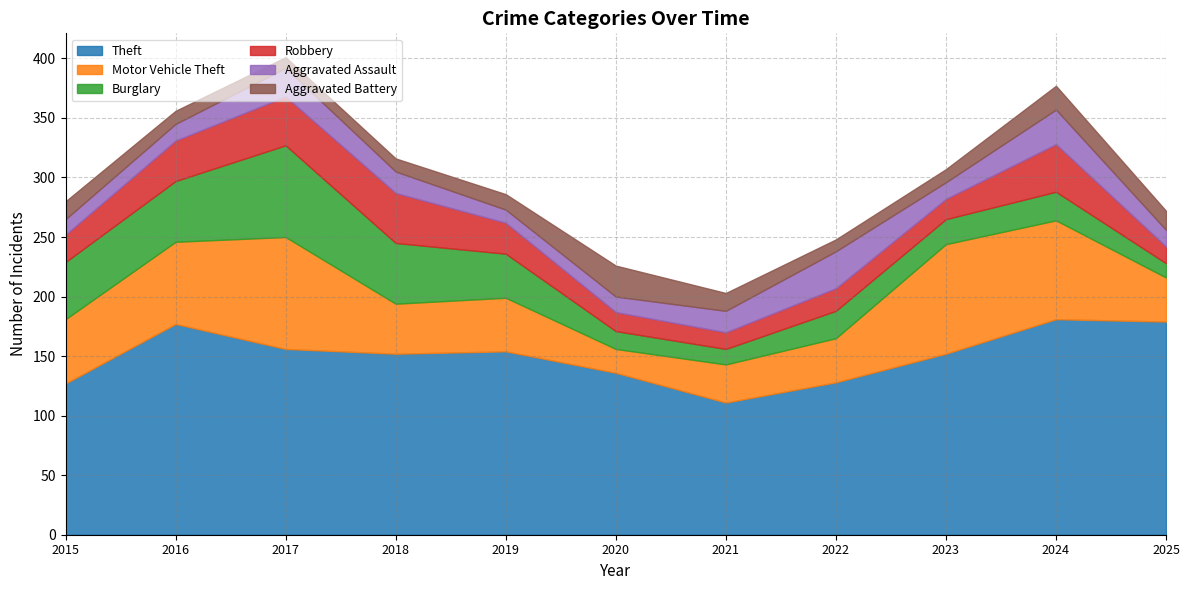

Where is the first local minimum for Aggravated Assault?

2019